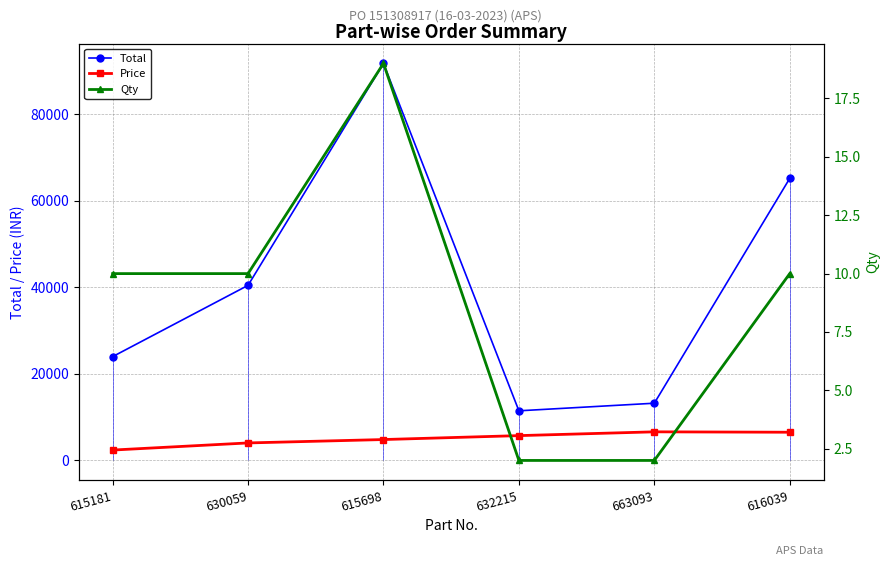

Which series changed the most between 615181 and 663093?

Total